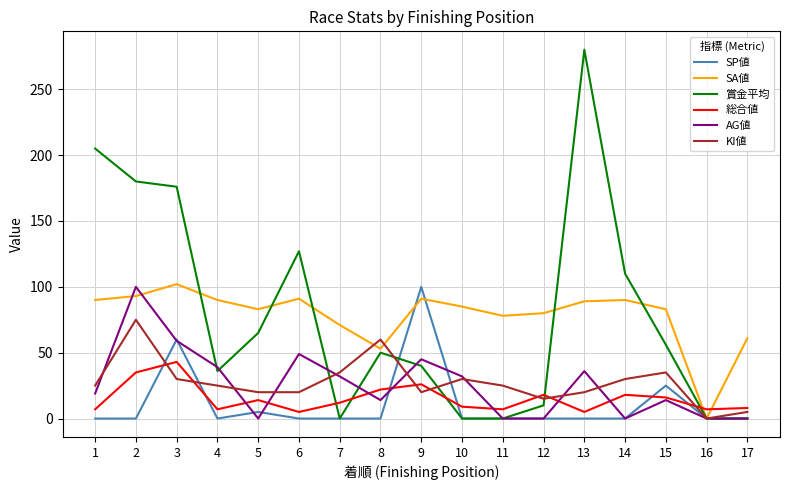

Does the chart have visible grid lines?

Yes